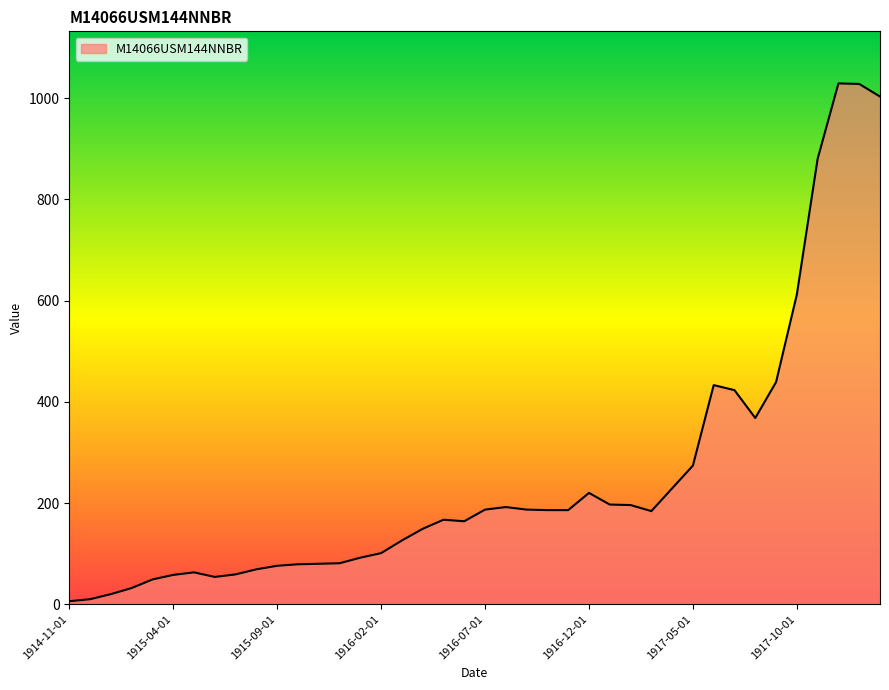

What is the difference between the maximum and minimum values?

1023